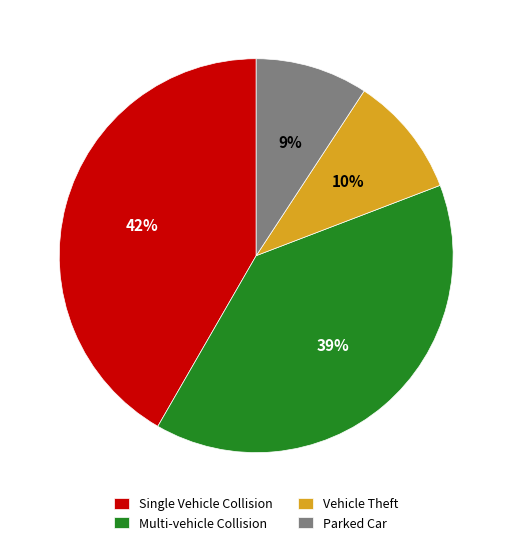

To the nearest percent, what percentage of the pie is Single Vehicle Collision?

42%